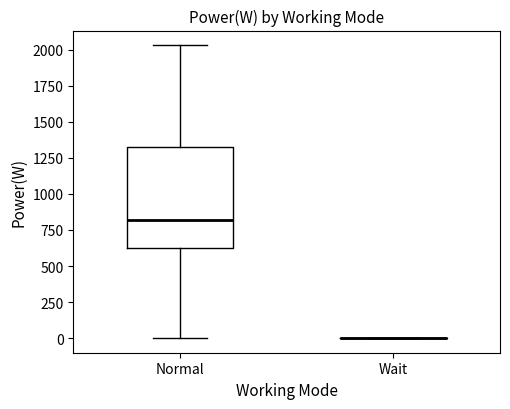

Reading left to right, read every box against the y-axis: the position of its median line, the range the box covers, and the ends of its whiskers. The values are not printed on the chart, so give them approximately, as read against the axis.

Normal: median 800, box 650 to 1350, whiskers 0 to 2050
Wait: box collapsed to a line at 0, whiskers 0 to 0